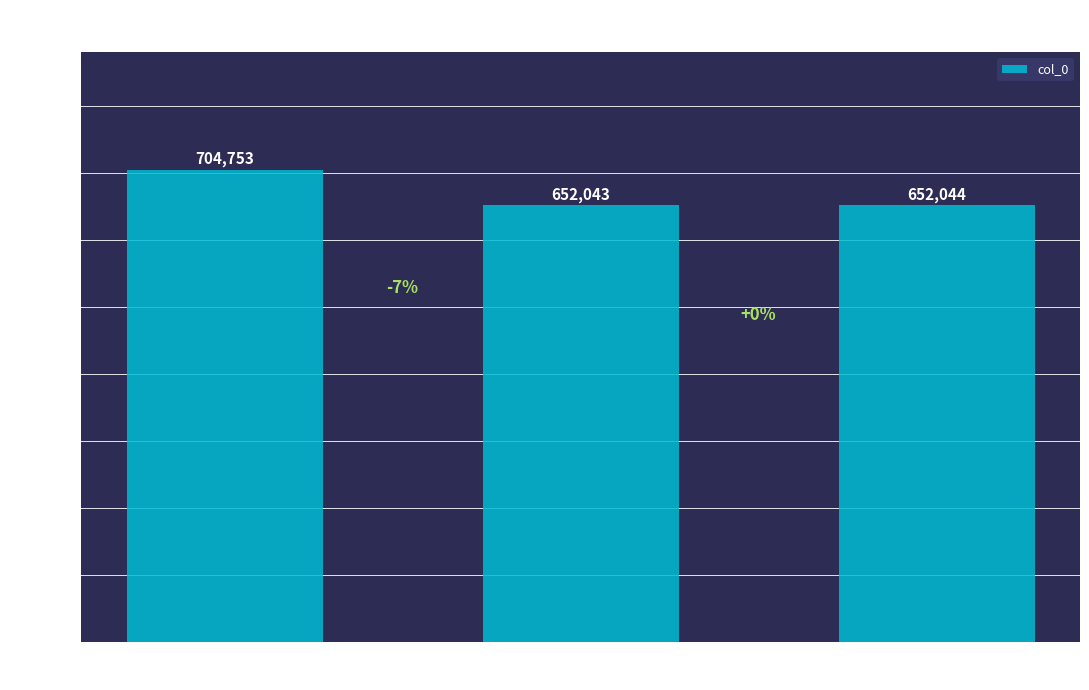

The value at 金台送别为李
进都指挥赋二首 is 704753. True or false?

True